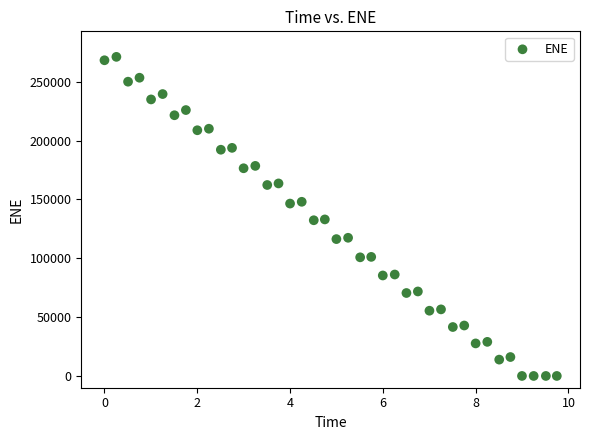

What is the range of X values (max minus min)?

9.7